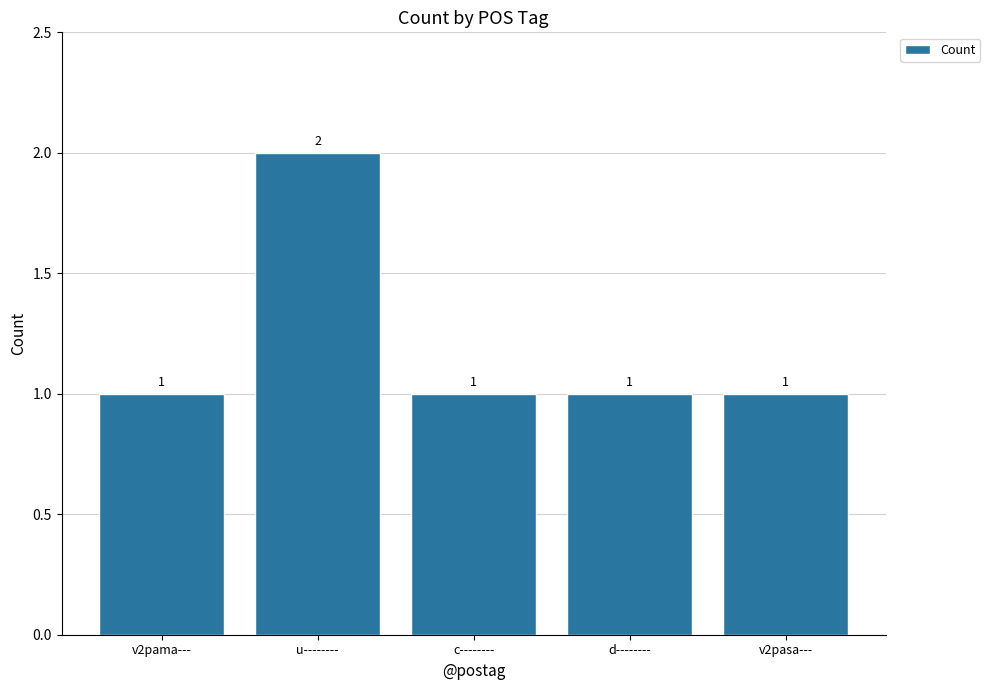

True or false: the data shows 2 at c--------.

False